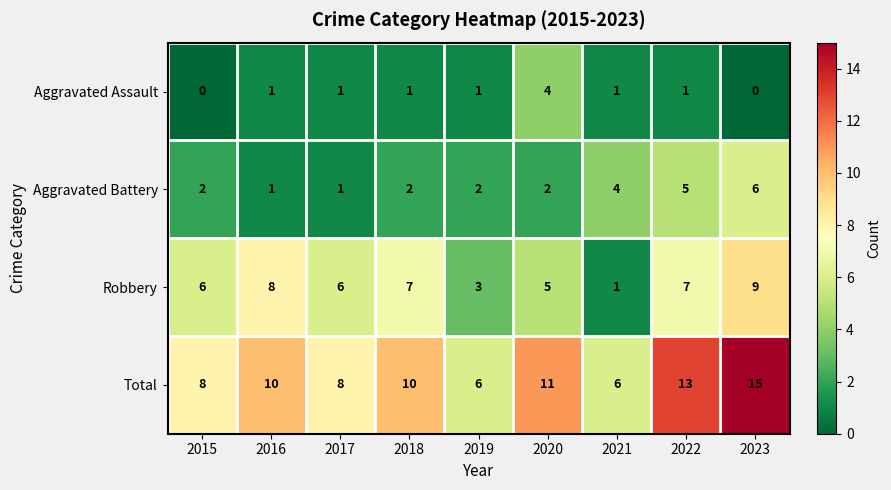

How many categories are shown in the chart?

9